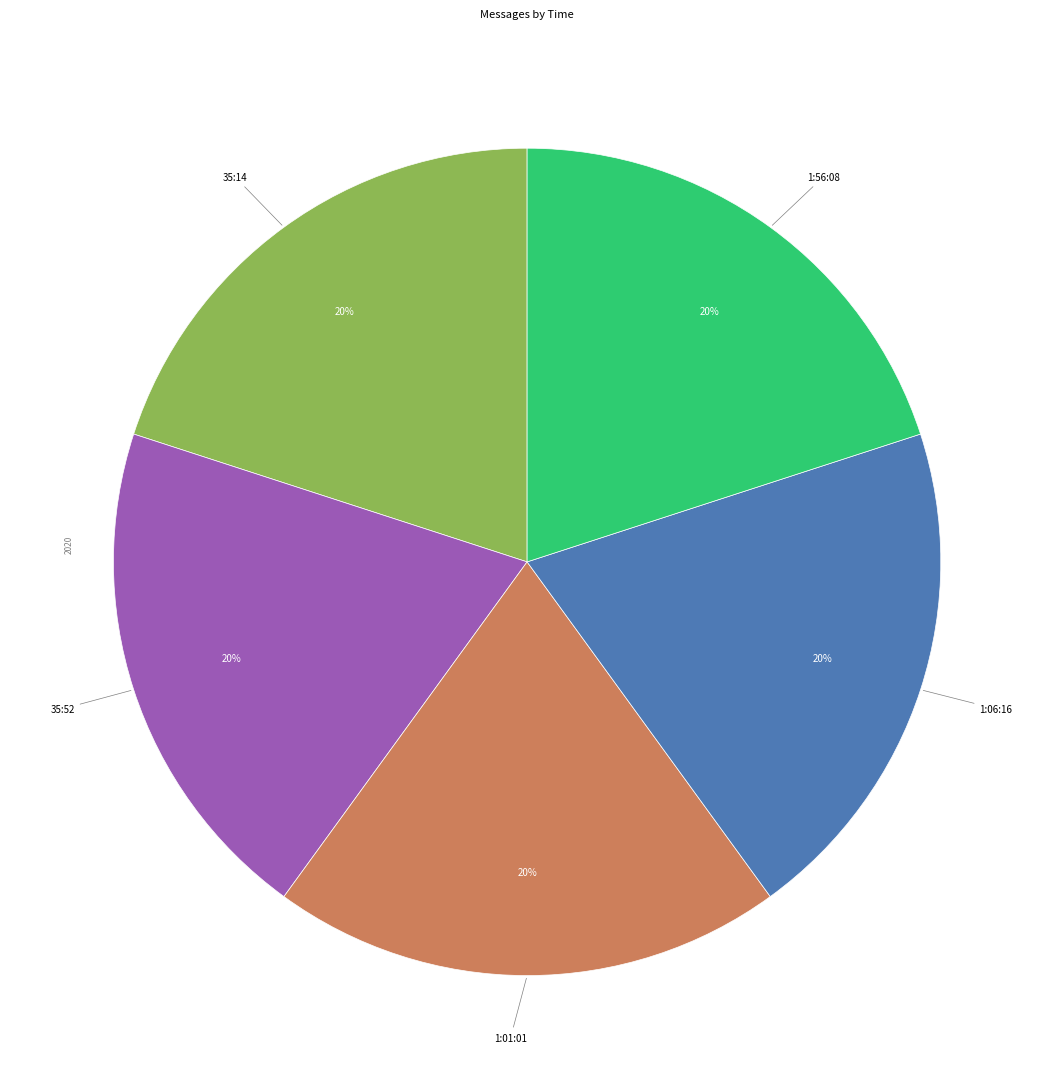

Does any single category account for the majority?

No